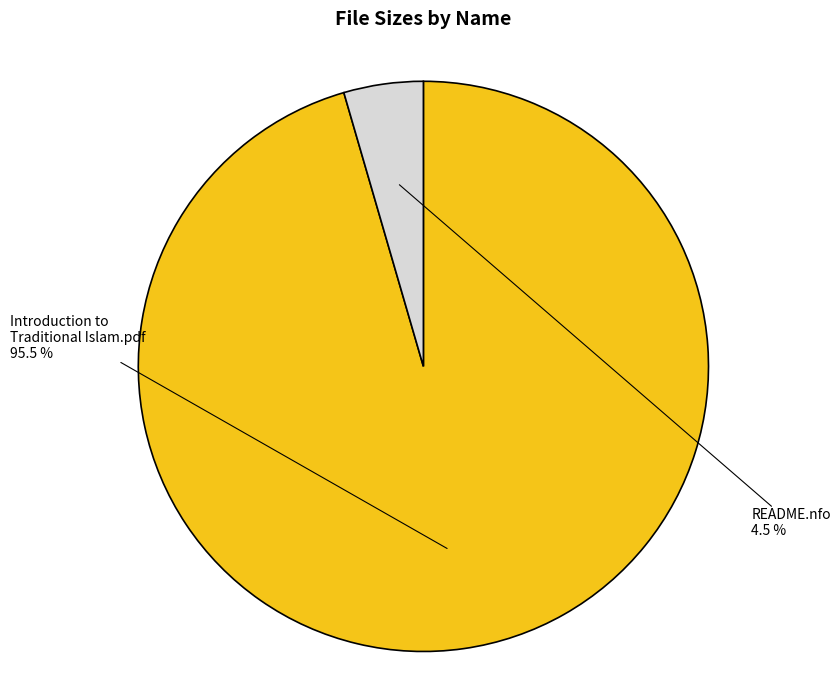

Do README.nfo and Introduction to Traditional Islam.pdf together represent more than half of the pie?

Yes